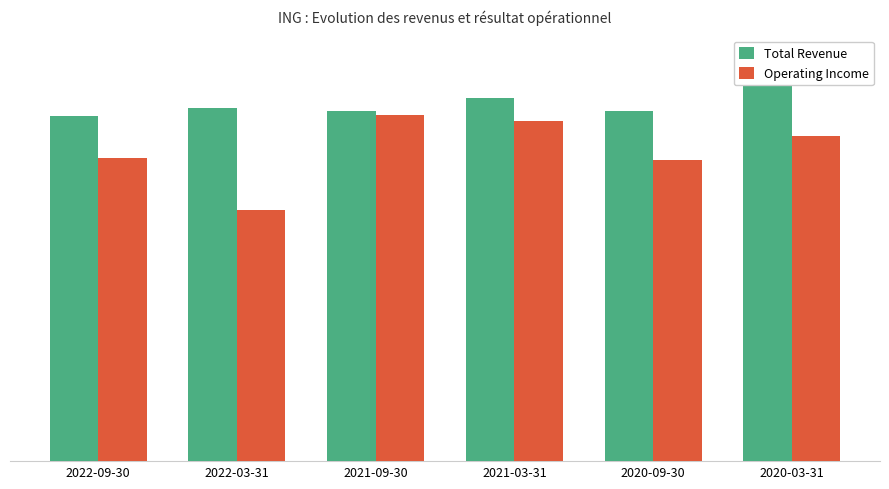

Rank the series at 2022-03-31 from lowest to highest value.

Operating Income, Total Revenue